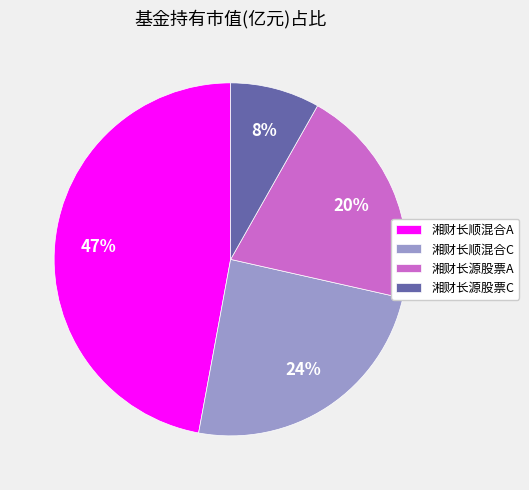

Is there any slice that represents more than half of the pie?

No